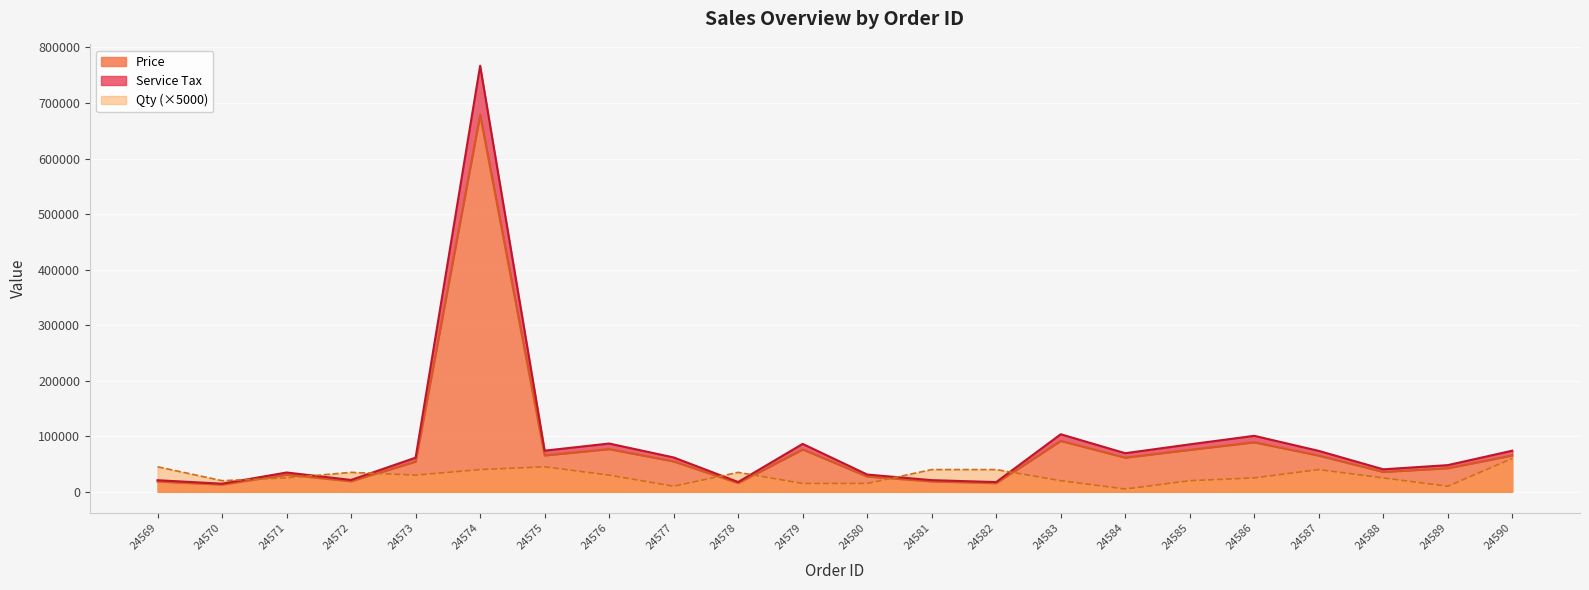

Which has a higher value, 24581 or 24574?

24574